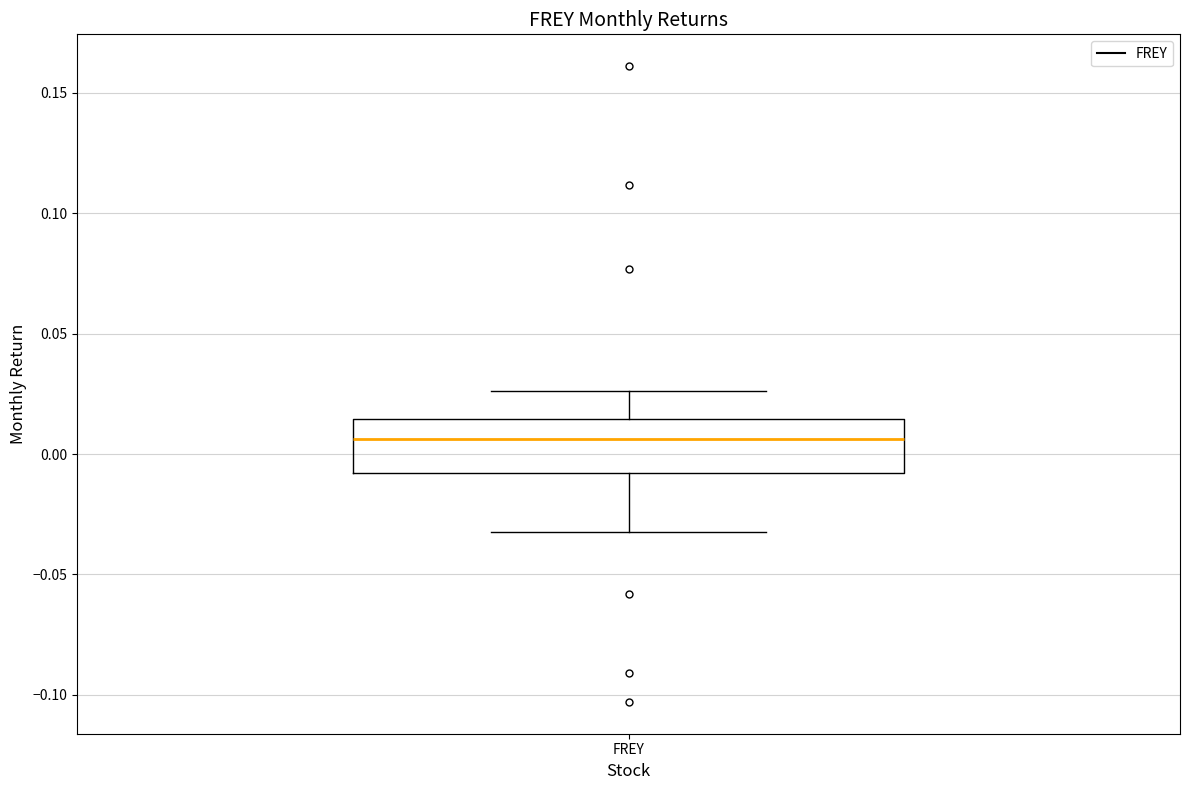

Read this box plot against the y-axis: the position of the median line, the range covered by the box, and the ends of both whiskers. The values are not printed on the chart, so give them approximately, as read against the axis.

median 0.005, box -0.010 to 0.015, whiskers -0.030 to 0.025